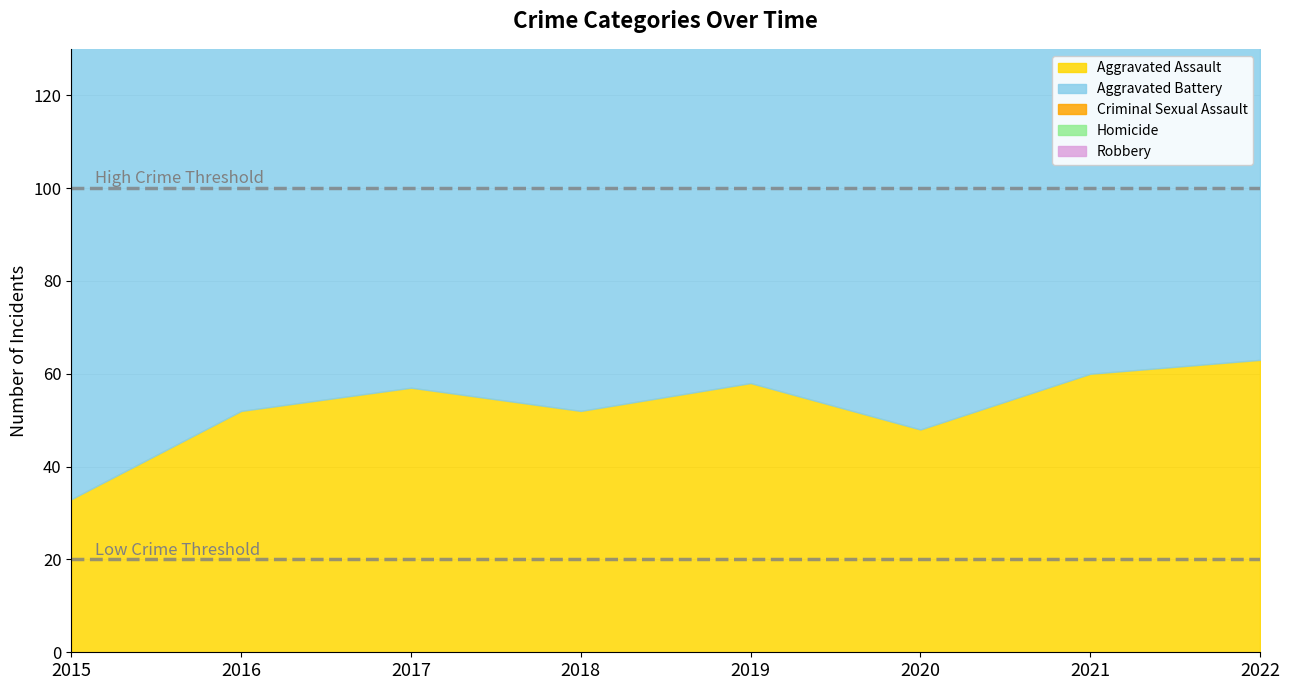

Which category has the highest value across all series?

2017